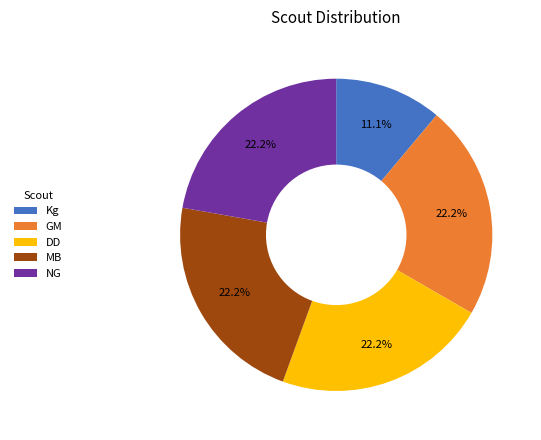

How many segments does this pie chart have?

5